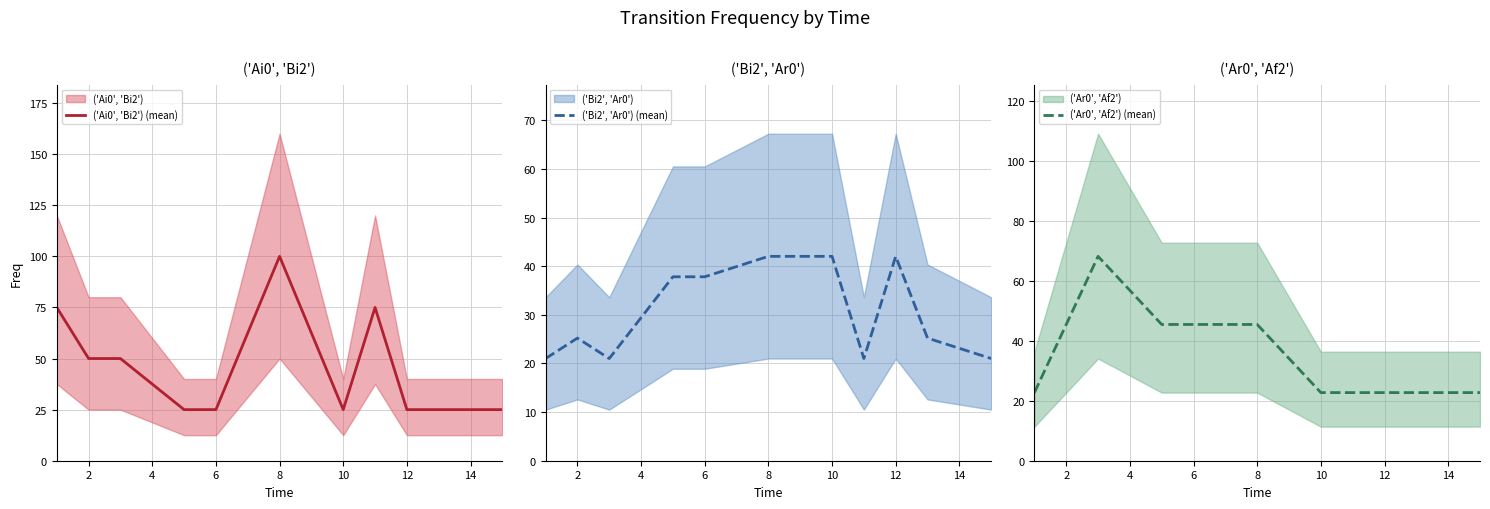

What is the difference between the second highest and second lowest values in the ('Ai0', 'Bi2') (mean) series?

50